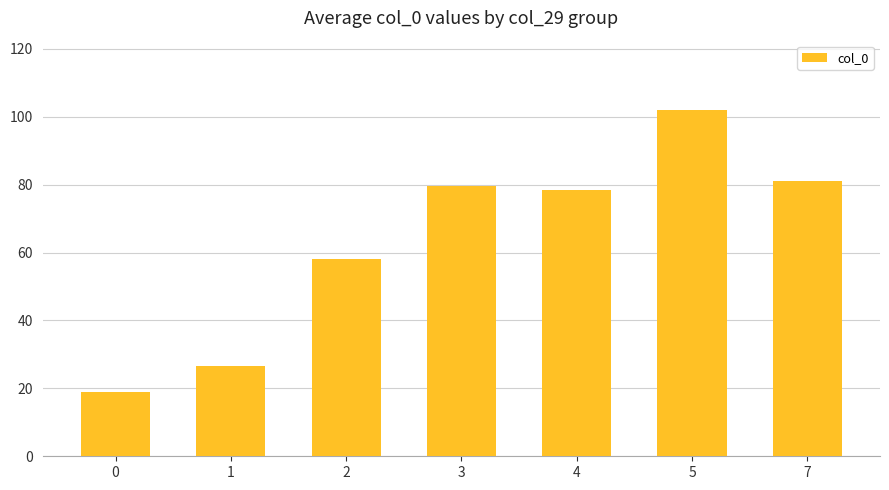

Reading right to left, extract all data points from this chart.

7=81.0	5=102.0	4=78.5	3=79.6	2=58.0	1=26.6	0=19.0